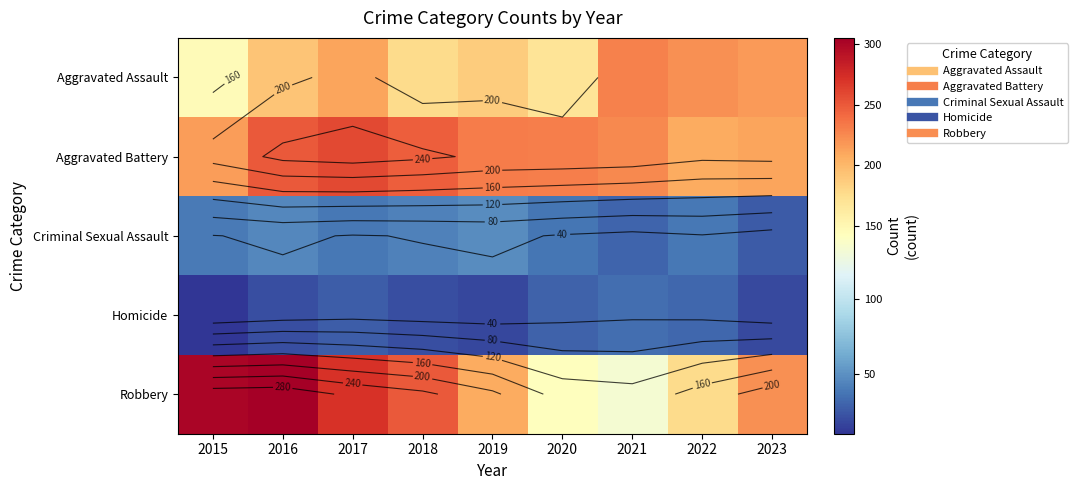

List the series in order of their peak value, lowest first.

Homicide, Criminal Sexual Assault, Aggravated Assault, Aggravated Battery, Robbery